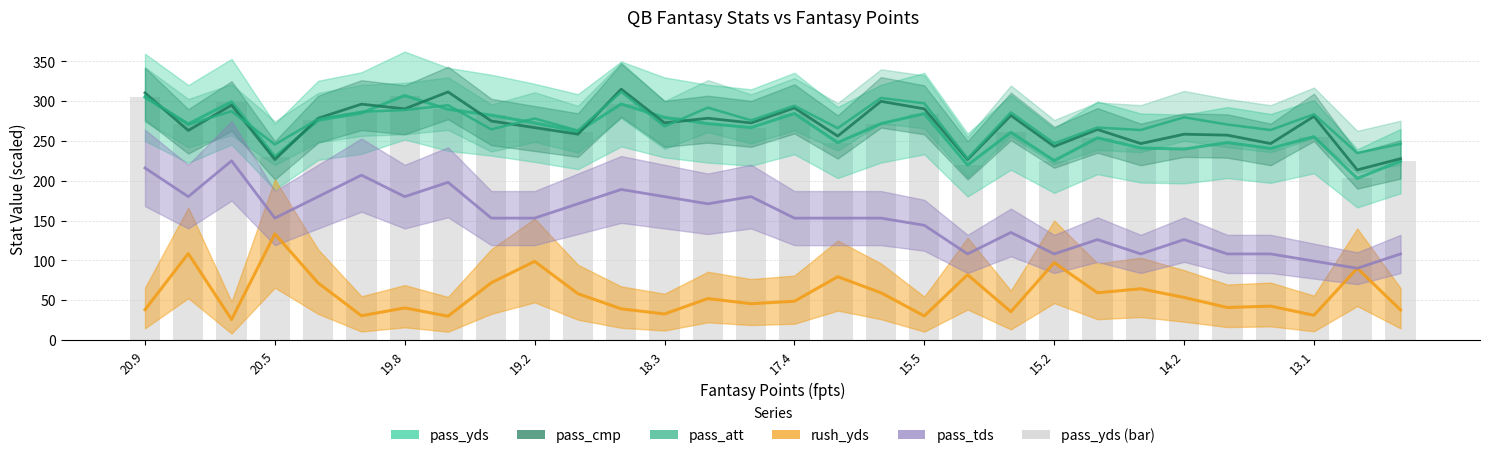

Which series changed the most between 13 and 17?

pass_cmp